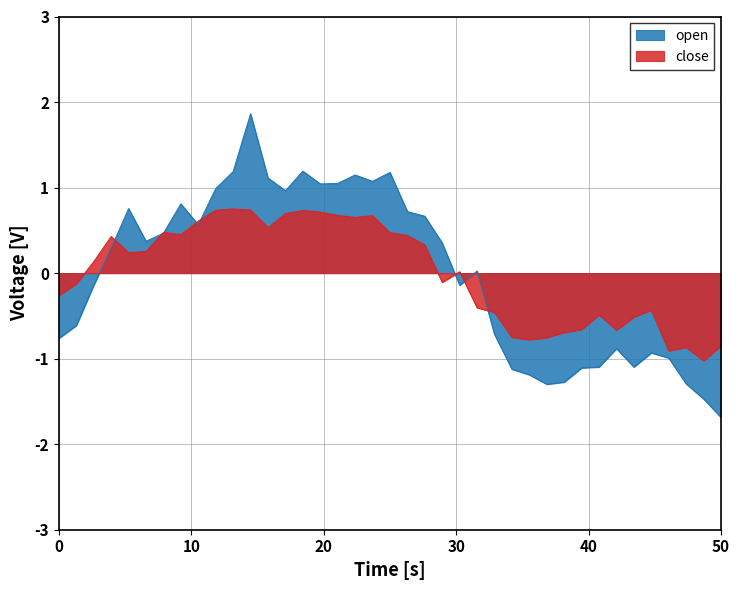

Which series has the largest range (max minus min)?

open